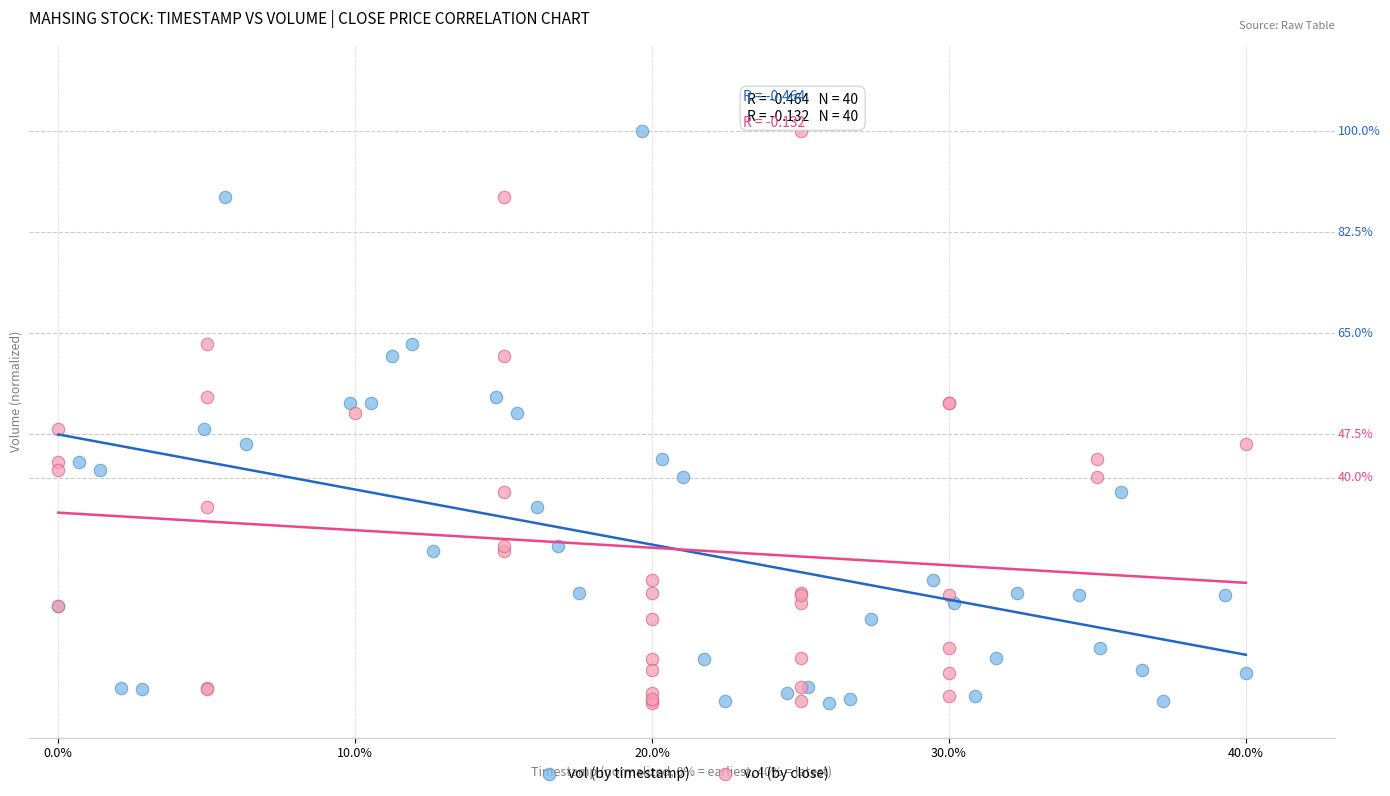

What are all the series names shown in the legend?

vol (by timestamp), vol (by close)